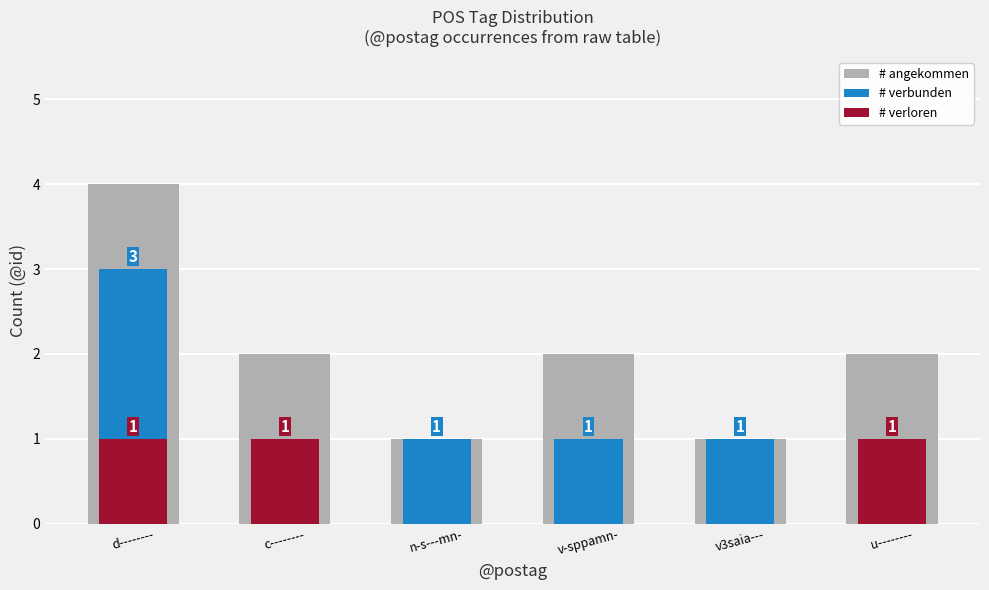

How many data points in # angekommen are above 2?

1